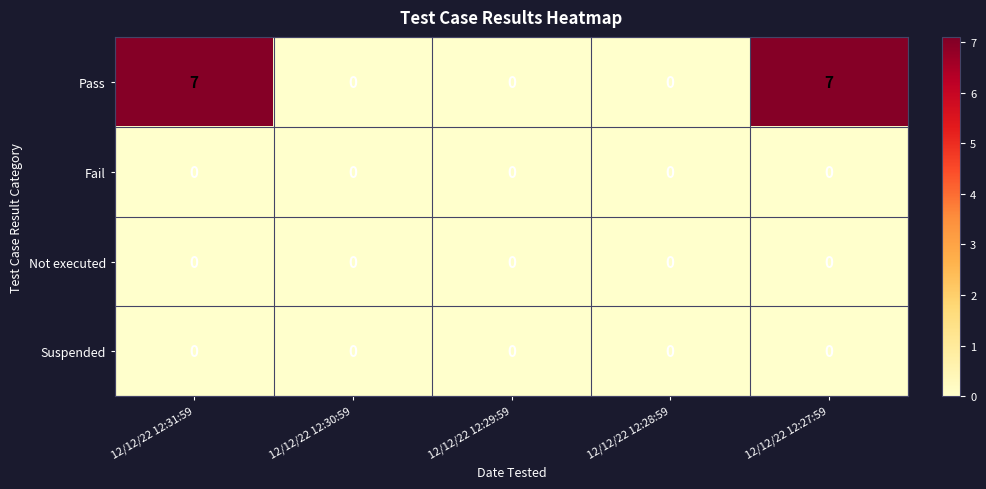

Reading right to left, transcribe all the data shown in this chart.

Pass: 12/12/22 12:27:59=7	12/12/22 12:28:59=0	12/12/22 12:29:59=0	12/12/22 12:30:59=0	12/12/22 12:31:59=7
Fail: 12/12/22 12:27:59=0	12/12/22 12:28:59=0	12/12/22 12:29:59=0	12/12/22 12:30:59=0	12/12/22 12:31:59=0
Not executed: 12/12/22 12:27:59=0	12/12/22 12:28:59=0	12/12/22 12:29:59=0	12/12/22 12:30:59=0	12/12/22 12:31:59=0
Suspended: 12/12/22 12:27:59=0	12/12/22 12:28:59=0	12/12/22 12:29:59=0	12/12/22 12:30:59=0	12/12/22 12:31:59=0